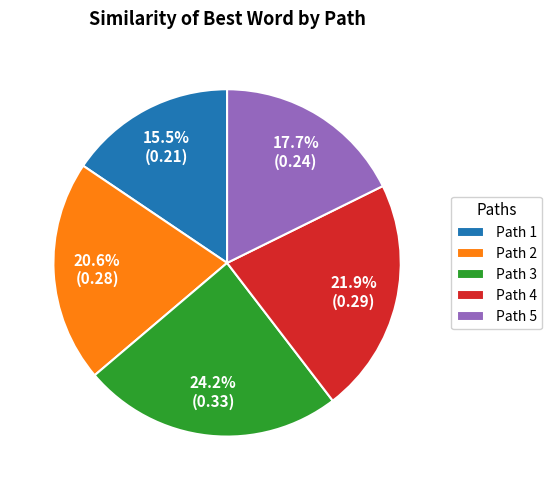

What is the largest slice in the pie chart?

Path 3